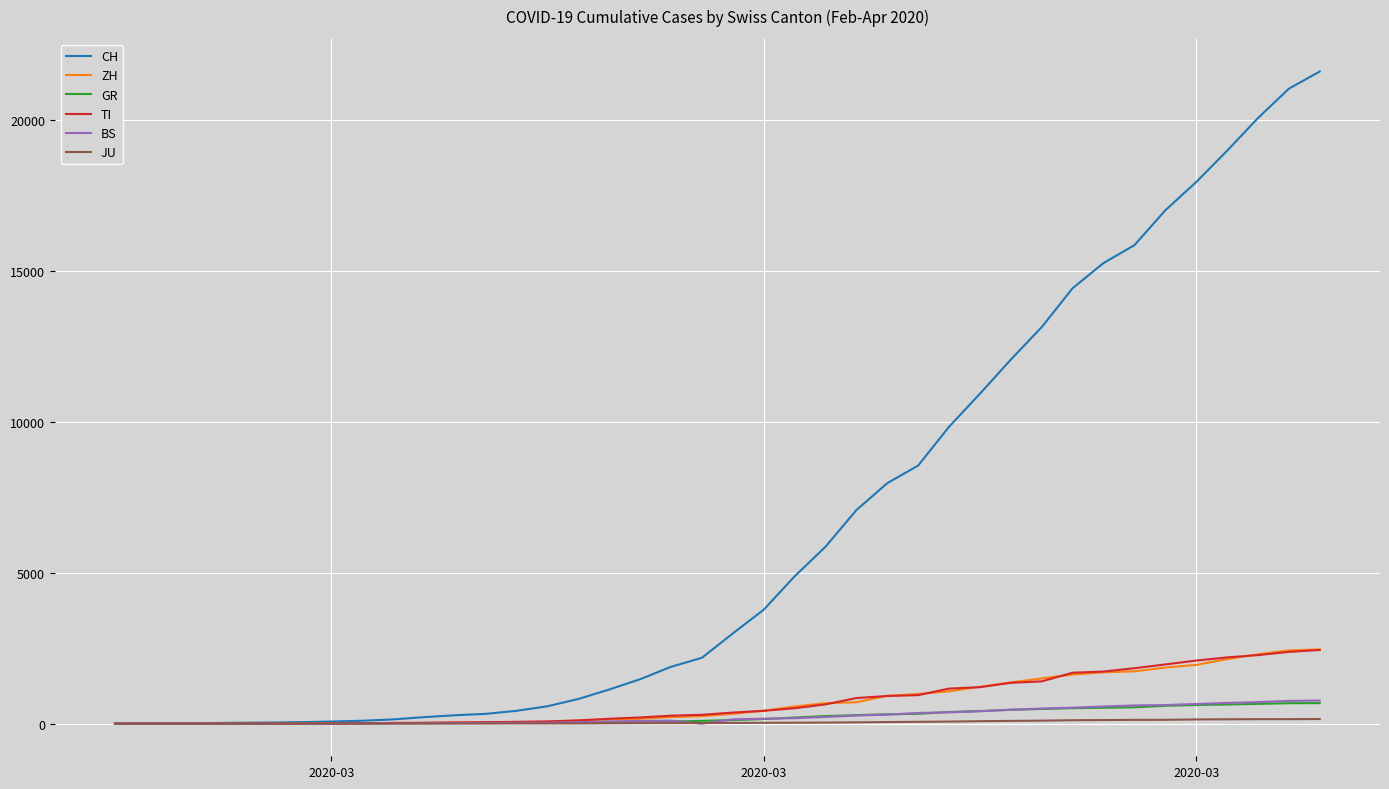

Which series has the largest total across all categories?

CH